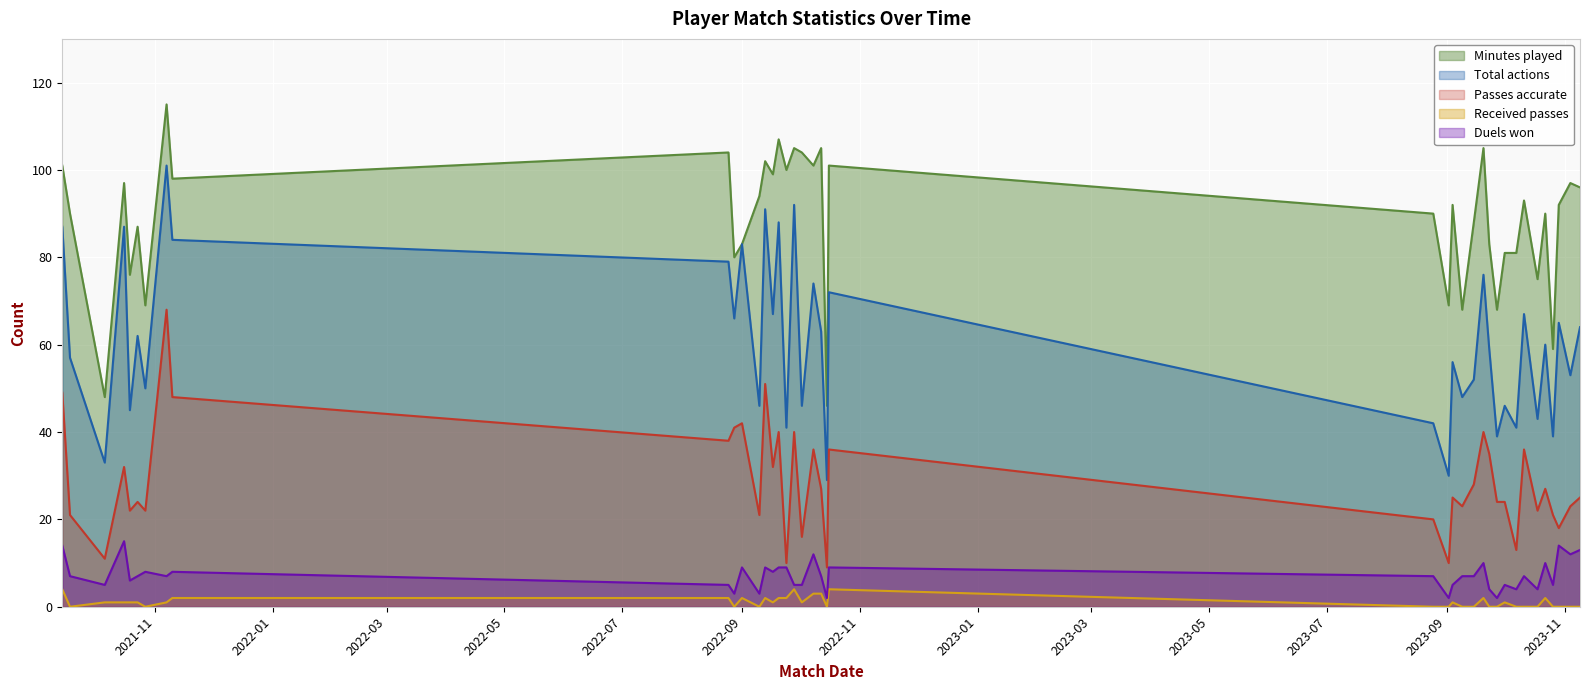

Reading right to left, list all the values displayed in this chart.

Minutes played: 96	97	92	59	90	75	93	81	81	68	83	105	88	68	92	69	90	101	46	105	101	104	105	100	107	99	102	94	83	80	104	98	115	69	87	76	97	48	90	101
Total actions: 64	53	65	39	60	43	67	41	46	39	59	76	52	48	56	30	42	72	29	63	74	46	92	41	88	67	91	46	83	66	79	84	101	50	62	45	87	33	57	87
Passes accurate: 25	23	18	21	27	22	36	13	24	24	35	40	28	23	25	10	20	36	9	27	36	16	40	10	40	32	51	21	42	41	38	48	68	22	24	22	32	11	21	49
Received passes: 0	0	0	0	2	0	0	0	1	0	0	2	0	0	1	0	0	4	0	3	3	1	4	2	2	1	2	0	2	0	2	2	1	0	1	1	1	1	0	4
Duels won: 13	12	14	5	10	4	7	4	5	2	4	10	7	7	5	2	7	9	2	7	12	5	5	9	9	8	9	3	9	3	5	8	7	8	7	6	15	5	7	14